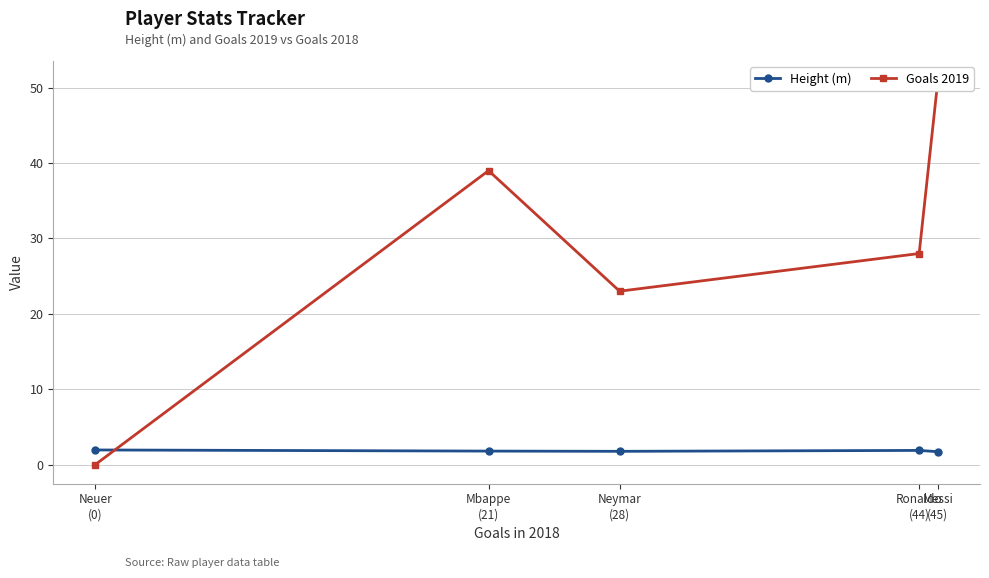

Does the chart display data point markers on the line(s)?

Yes